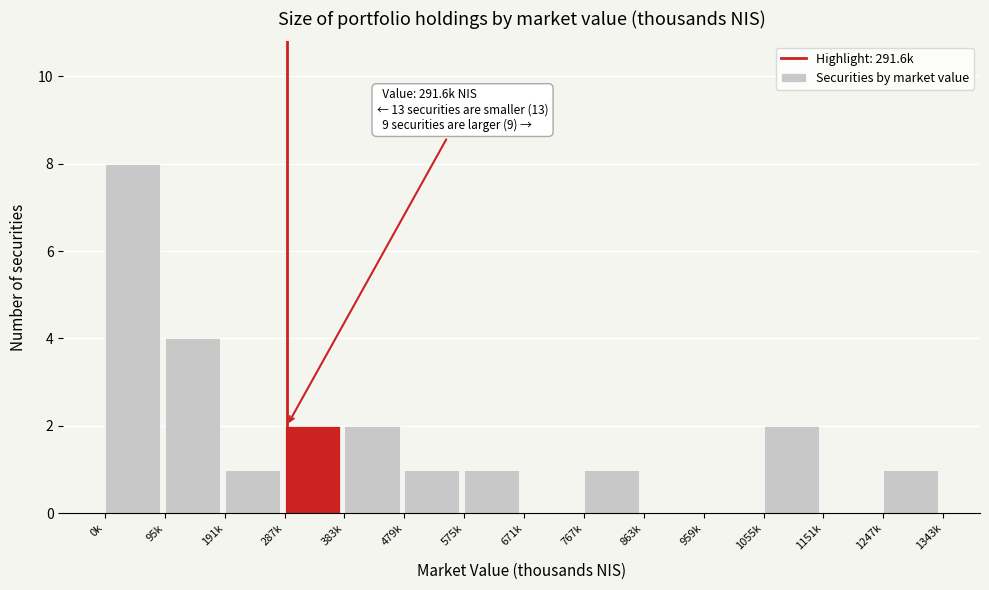

Reading right to left, list all the values displayed in this chart.

1247k=1	1151k=0	1055k=2	959k=0	863k=0	767k=1	671k=0	575k=1	479k=1	383k=2	287k=2	191k=1	95k=4	0k=8